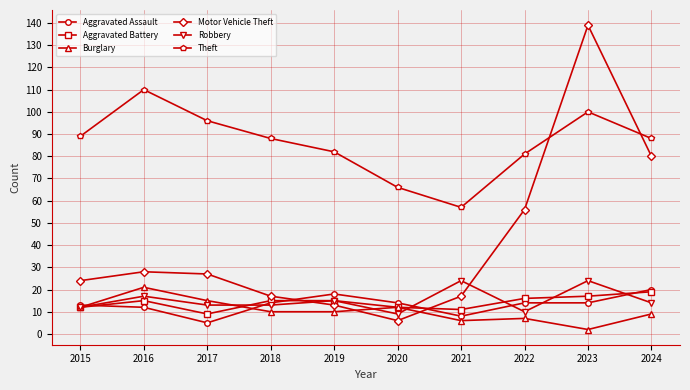

What is the difference between the Aggravated Assault values at 2018 and 2024?

6